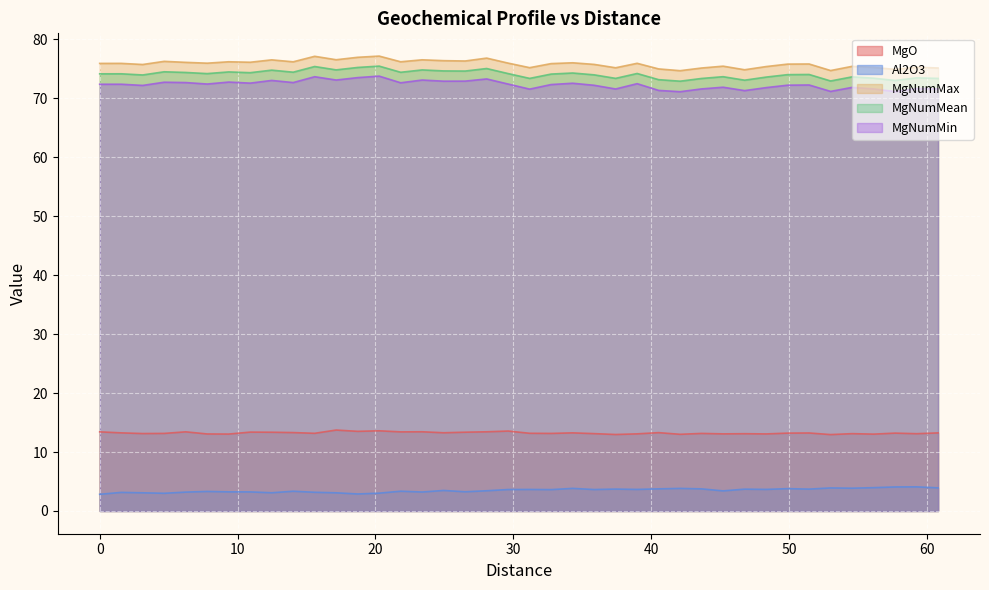

The value of MgO at 43.65662198 is 6.1. True or false?

False